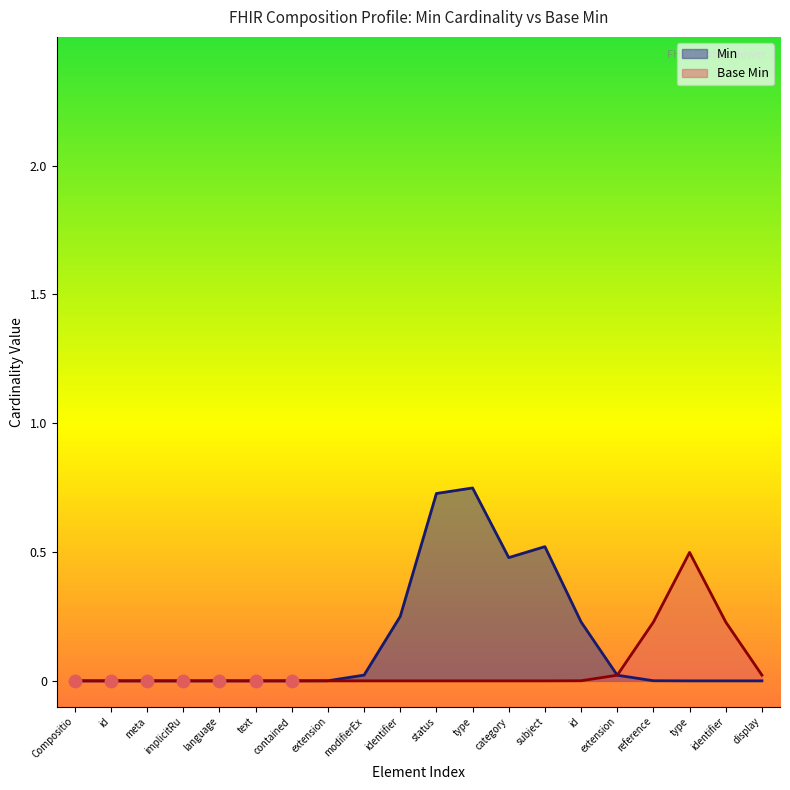

Between Composition.text and Composition.meta, which is larger?

Composition.text